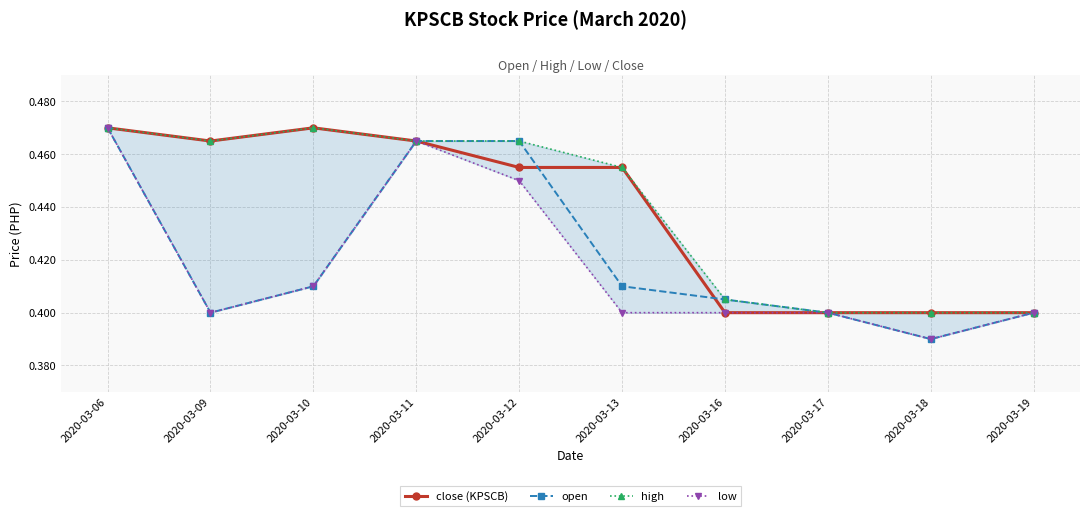

How many distinct data groups are displayed?

4